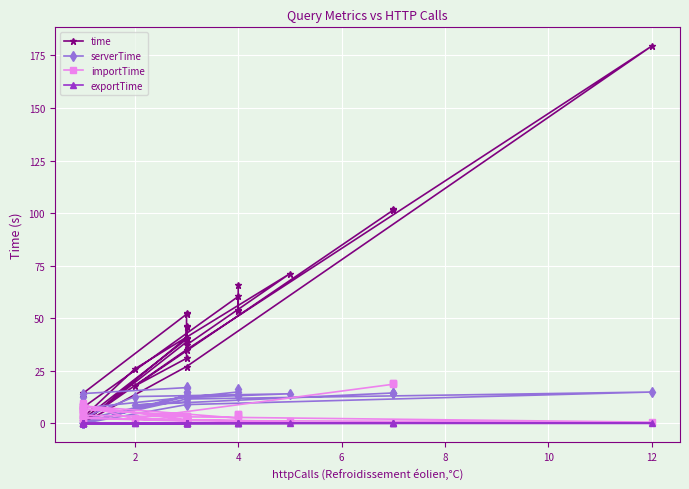

Reading left to right, transcribe all the data shown in this chart.

time: 65.7	53.8	53.2	60.3	7.6	12.5	1.9	9.4	2.0	40.0	52.3	51.9	14.3	0.8	0.2	0.2	0.2	0.2	27.0	179.4	35.1	0.9	0.2	0.2	40.7	46.1	45.8	37.3	71.2	25.9	2.9	0.2	0.2	38.7	30.9	17.8	101.4	101.4	102.1
serverTime: 16.4	13.4	13.3	14.9	7.3	12.3	1.7	9.3	1.8	13.0	17.2	17.0	14.2	0.6	0.0	0.0	0.0	0.0	8.9	14.9	11.6	0.7	0.0	0.0	13.3	15.0	15.0	12.3	14.1	12.7	2.7	0.0	0.1	12.8	10.2	8.7	14.5	14.5	14.6
importTime: 4.2	4.3	4.5	2.5	8.3	7.8	6.0	6.6	6.6	3.6	3.5	3.6	6.9	6.2	6.6	4.0	4.1	3.8	3.1	0.6	1.3	2.8	2.3	2.4	1.1	1.4	1.6	1.5	1.0	2.0	8.7	9.6	8.3	1.7	1.7	2.4	18.6	19.2	19.2
exportTime: 0.0	0.0	0.0	0.1	0.0	0.0	0.0	0.0	0.0	0.1	0.1	0.0	0.0	0.0	0.0	0.0	0.0	0.0	0.0	0.0	0.0	0.0	0.0	0.0	0.0	0.0	0.0	0.0	0.0	0.0	0.0	0.0	0.0	0.0	0.0	0.0	0.0	0.0	0.0